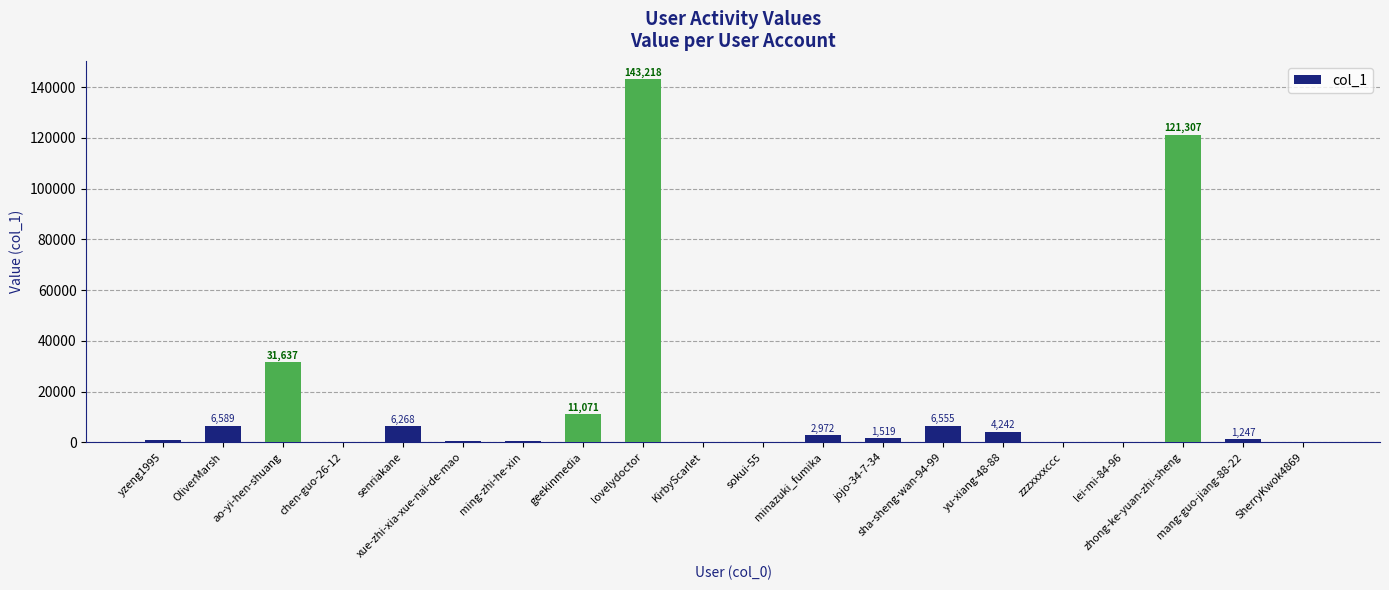

What is the change in value from xue-zhi-xia-xue-nai-de-mao to mang-guo-jiang-88-22?

+723